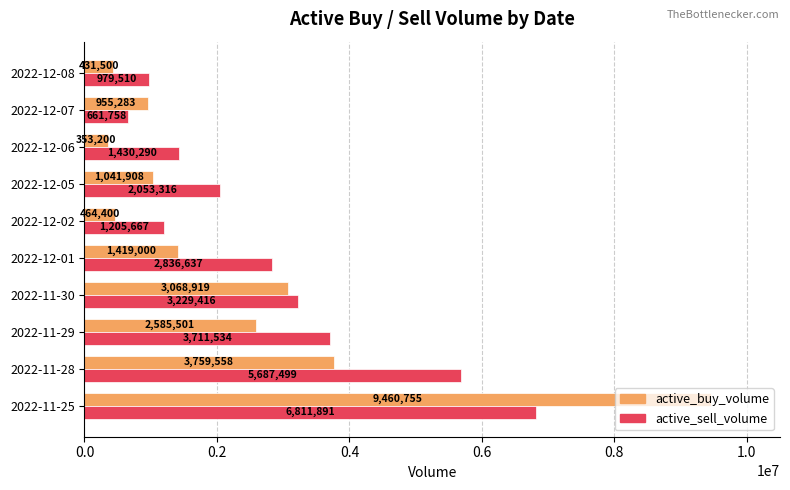

List the series in order of their overall mean, highest first.

active_sell_volume, active_buy_volume